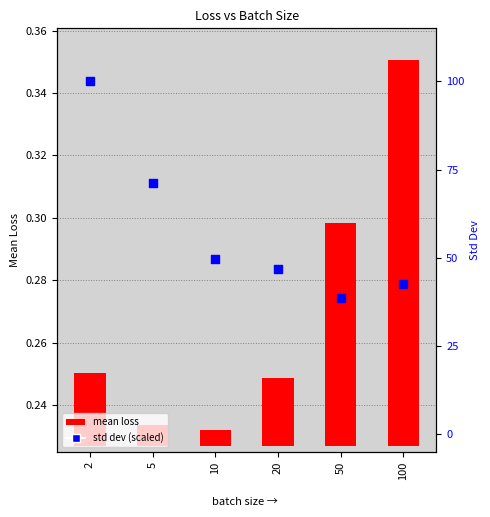

What are all the series names shown in the legend?

mean loss, std dev (scaled)